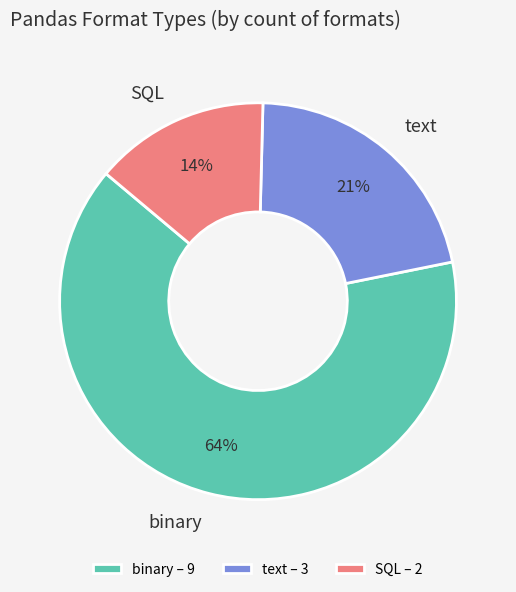

Do binary and SQL together represent more than half of the pie?

Yes